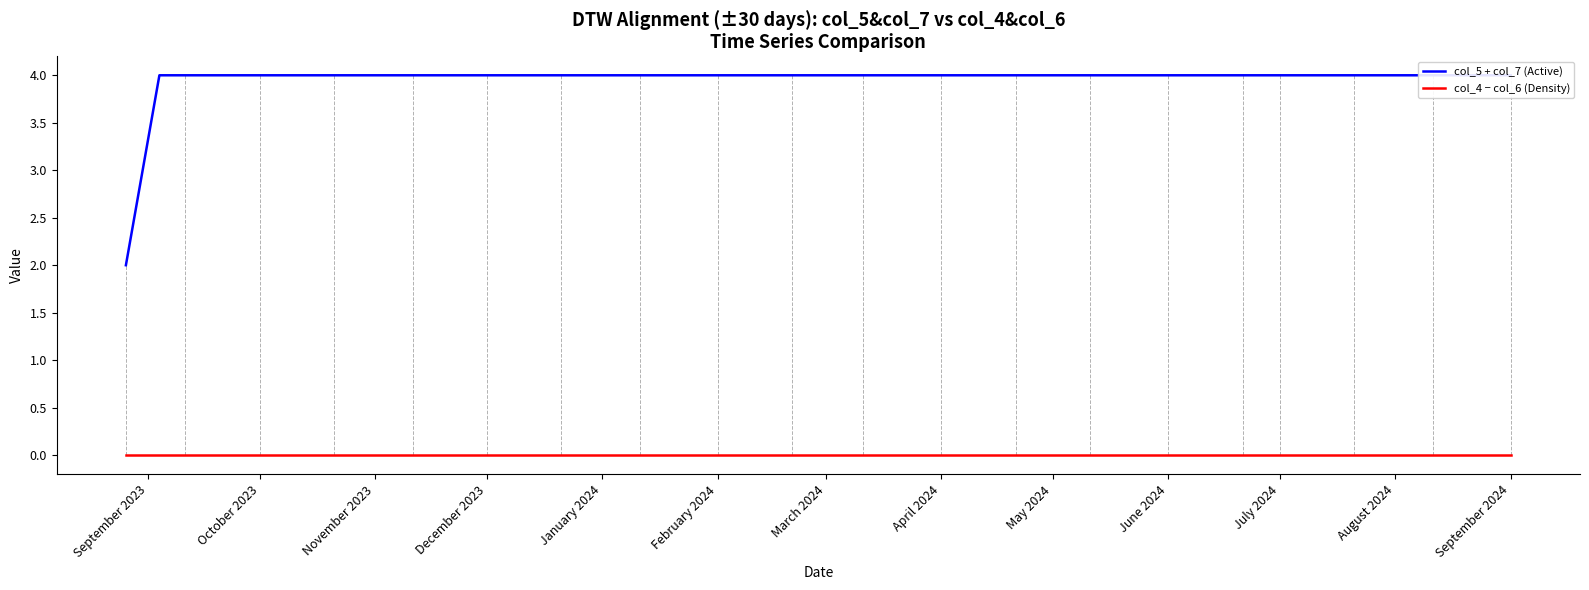

The col_5 + col_7 (Active) series shows 4 at January 2024. True or false?

True